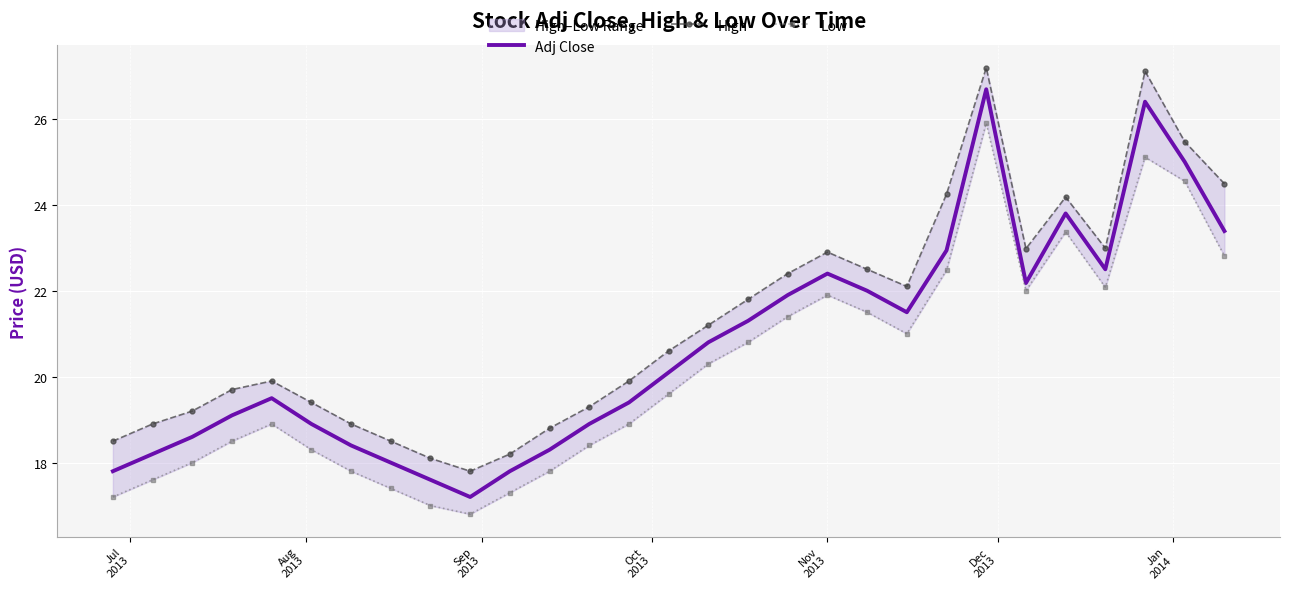

How many interior local peaks does the Adj Close series have?

5